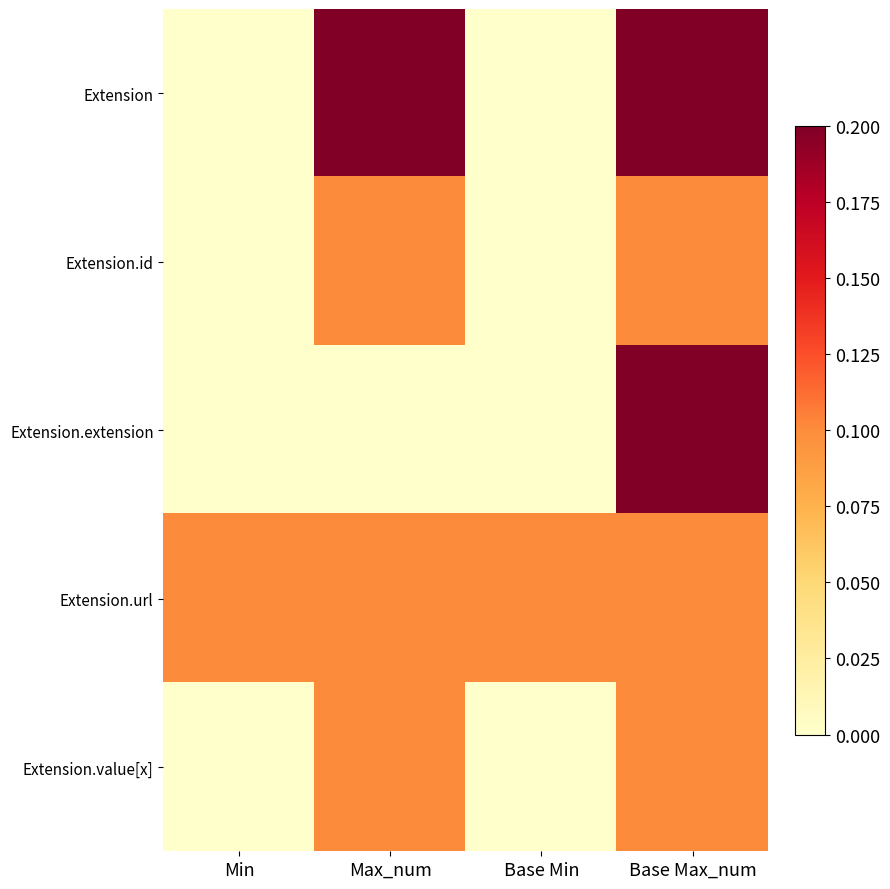

Which series has the widest spread of values?

Extension